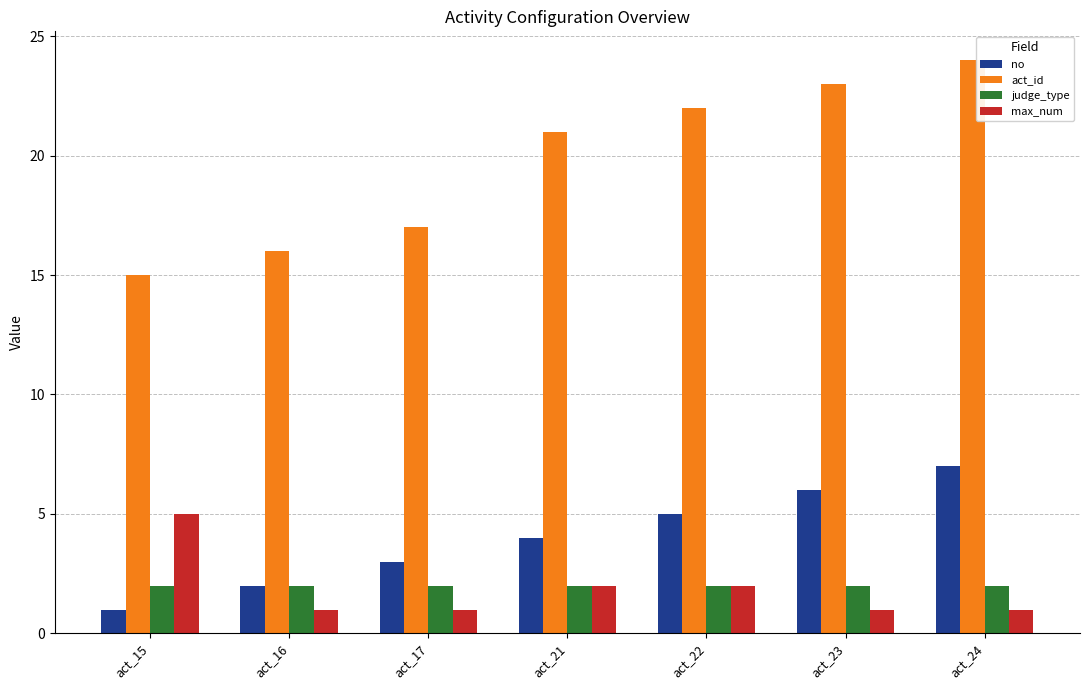

What is the difference between the second highest and minimum values in the no series?

5